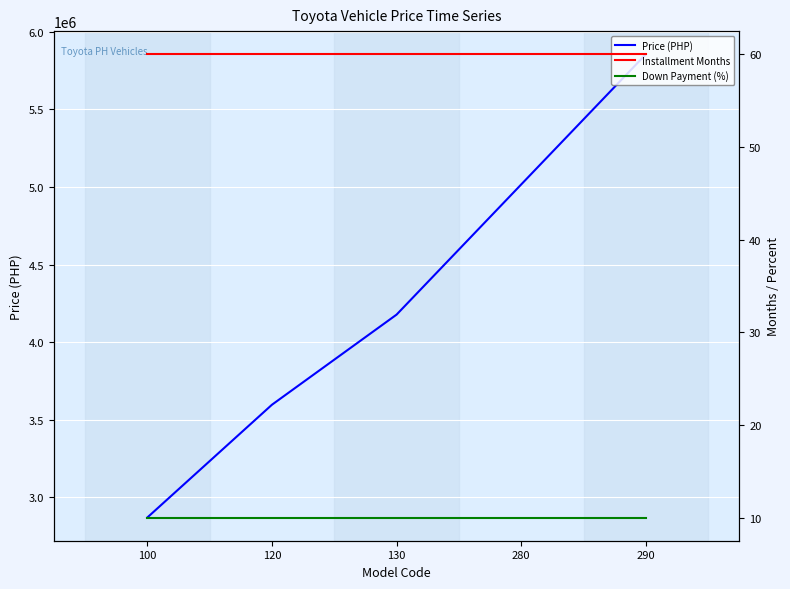

How many data points does each series have?

5